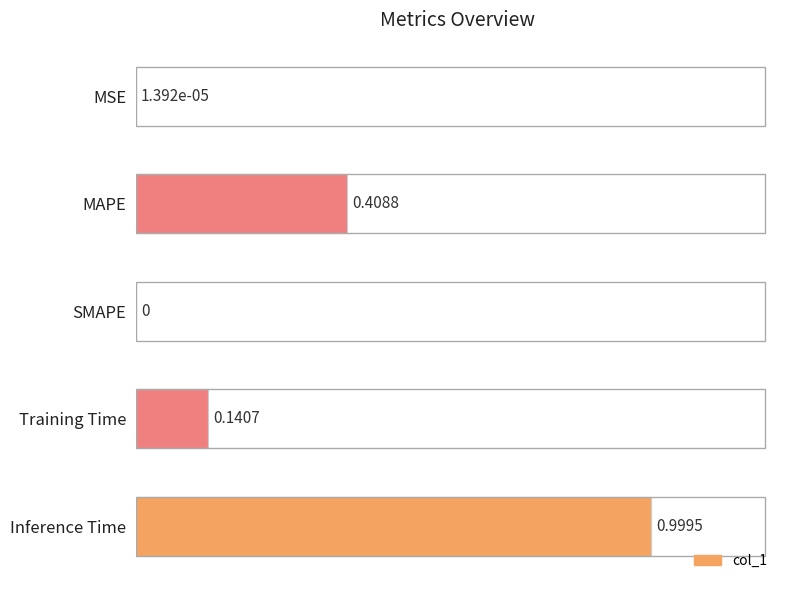

What is the sum of all values?

1.5